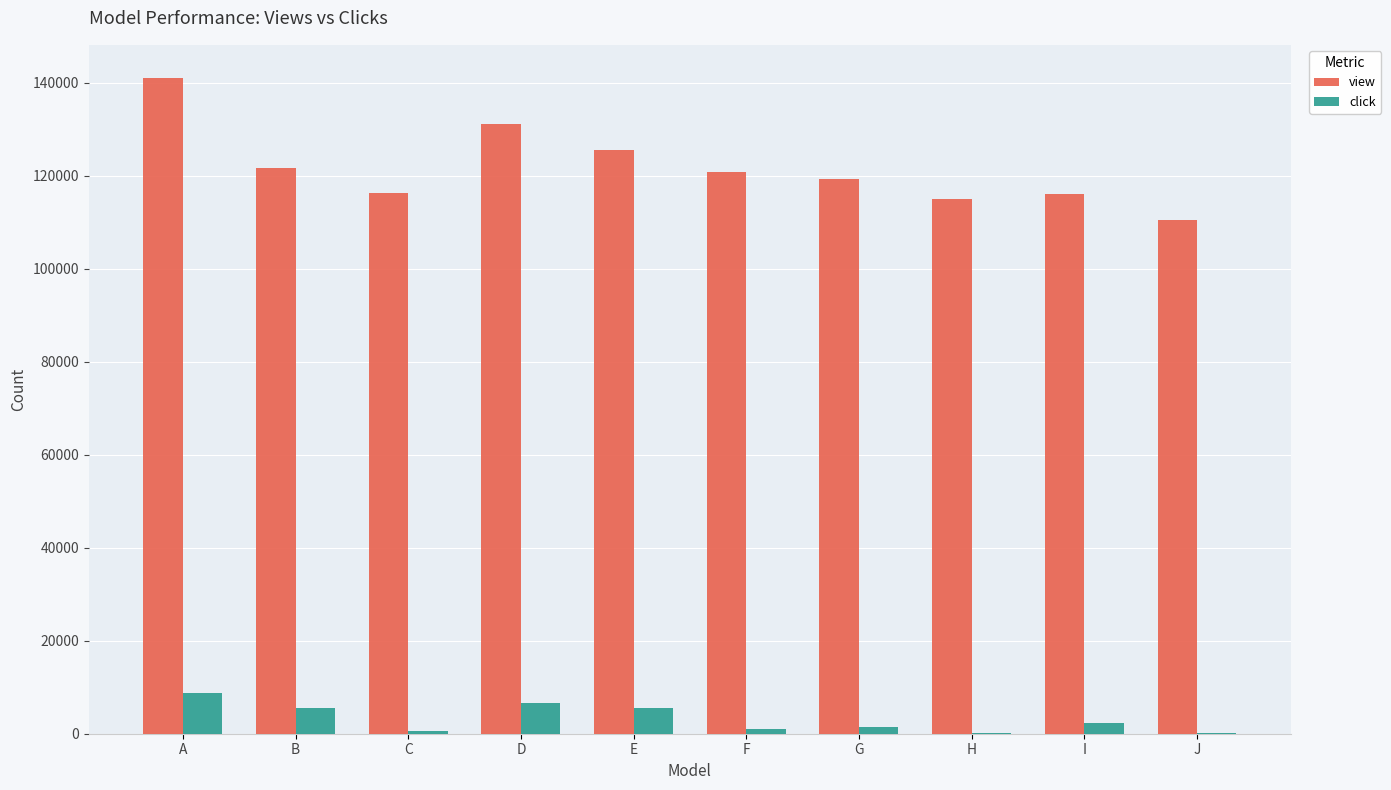

Which series changed the most between C and E?

view